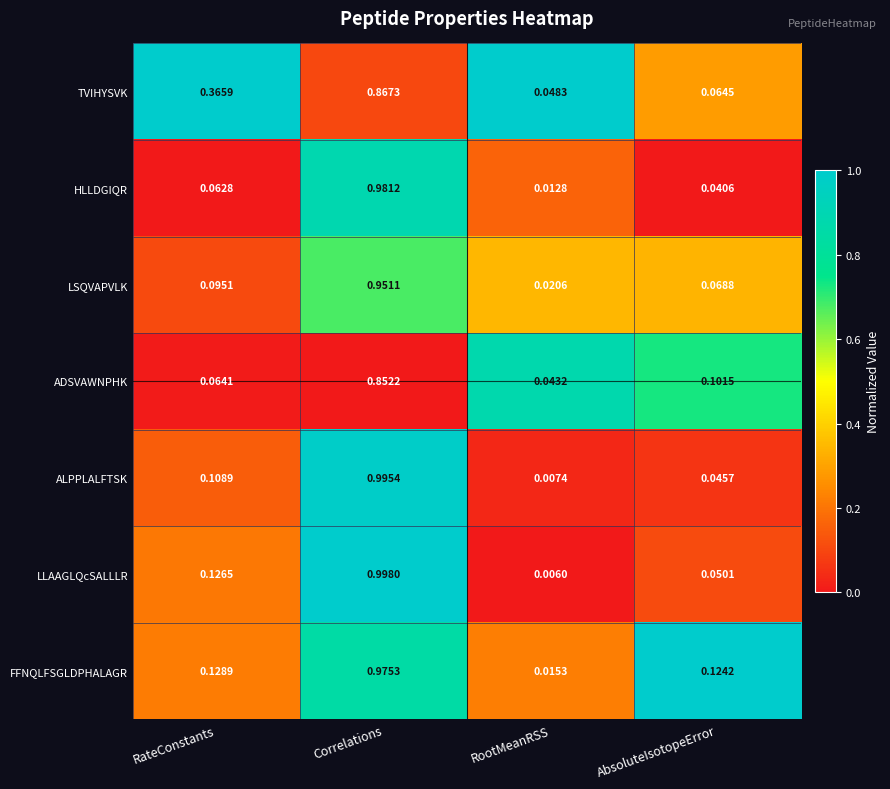

Rank the series by their maximum value, from lowest to highest.

ADSVAWNPHK, TVIHYSVK, LSQVAPVLK, FFNQLFSGLDPHALAGR, HLLDGIQR, ALPPLALFTSK, LLAAGLQcSALLLR